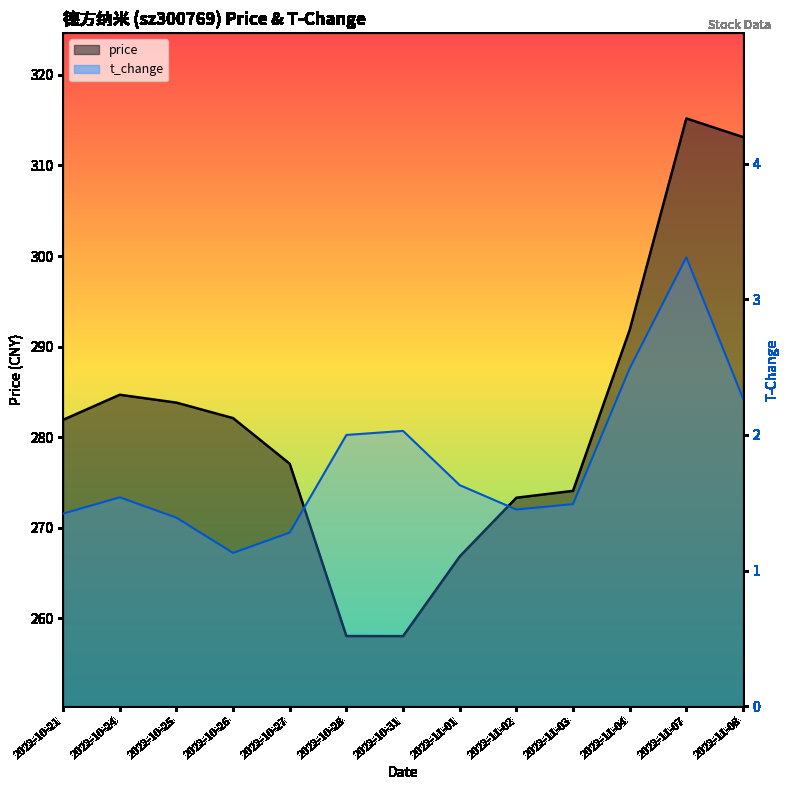

How many interior local valleys does the price series have?

1